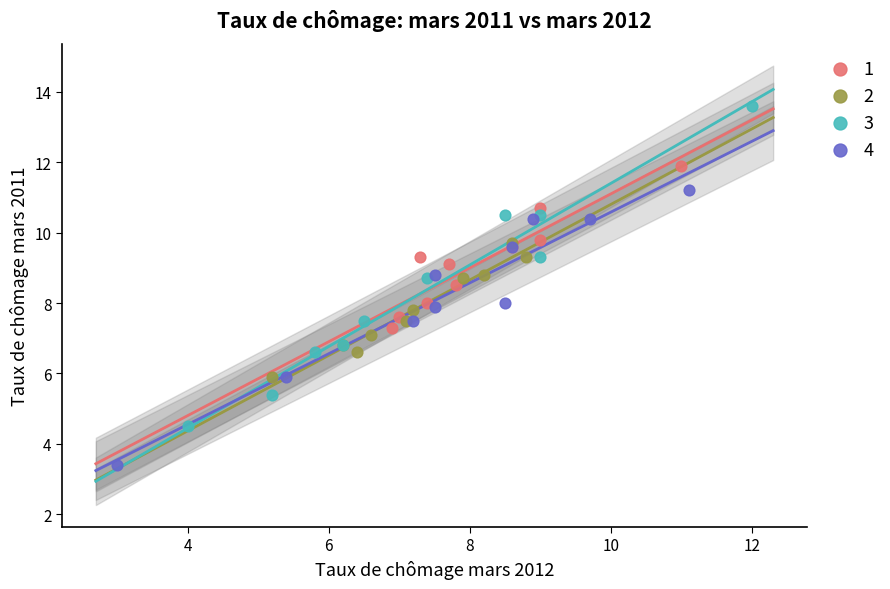

Which series reaches the minimum Y coordinate?

4